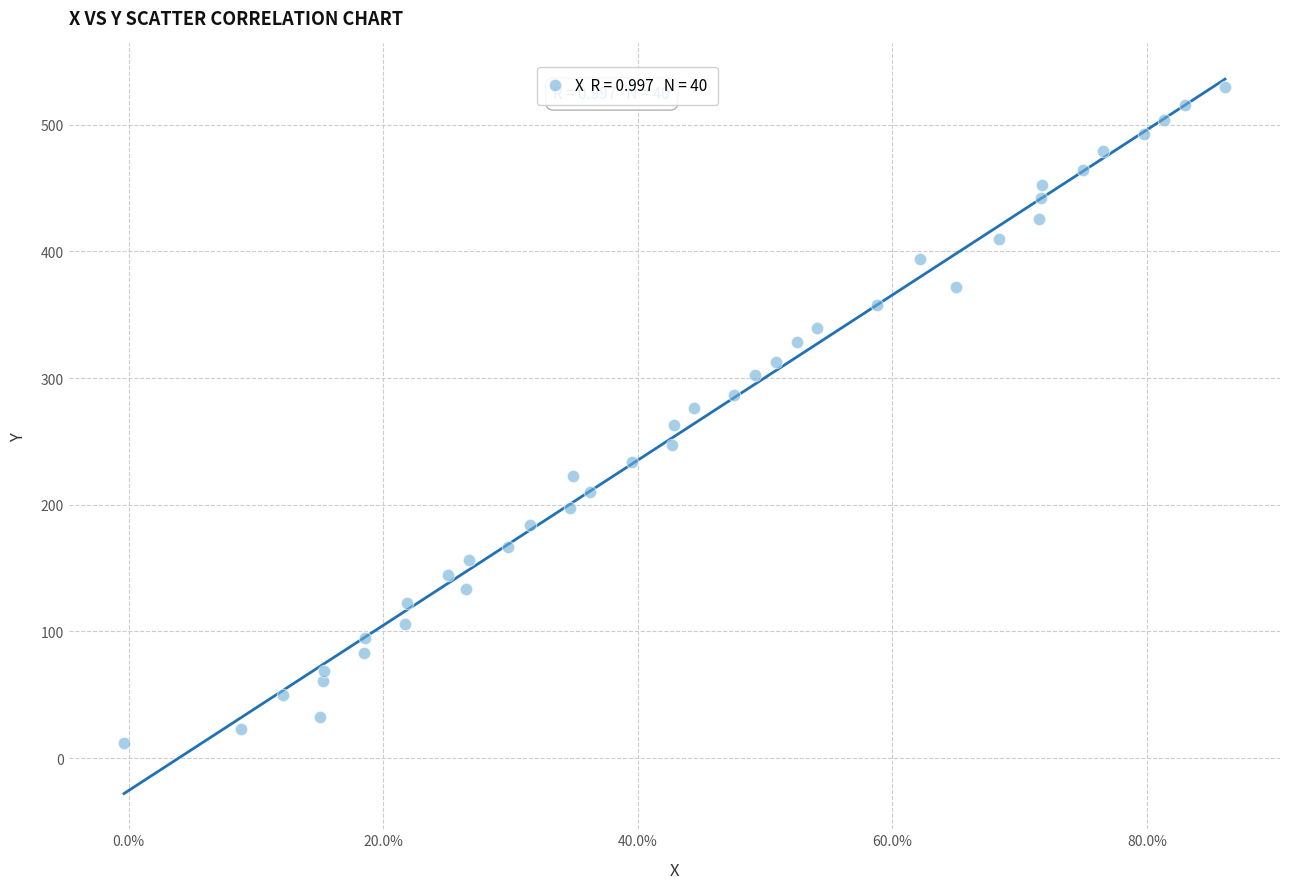

What is the range of Y values (max minus min)?

517.2